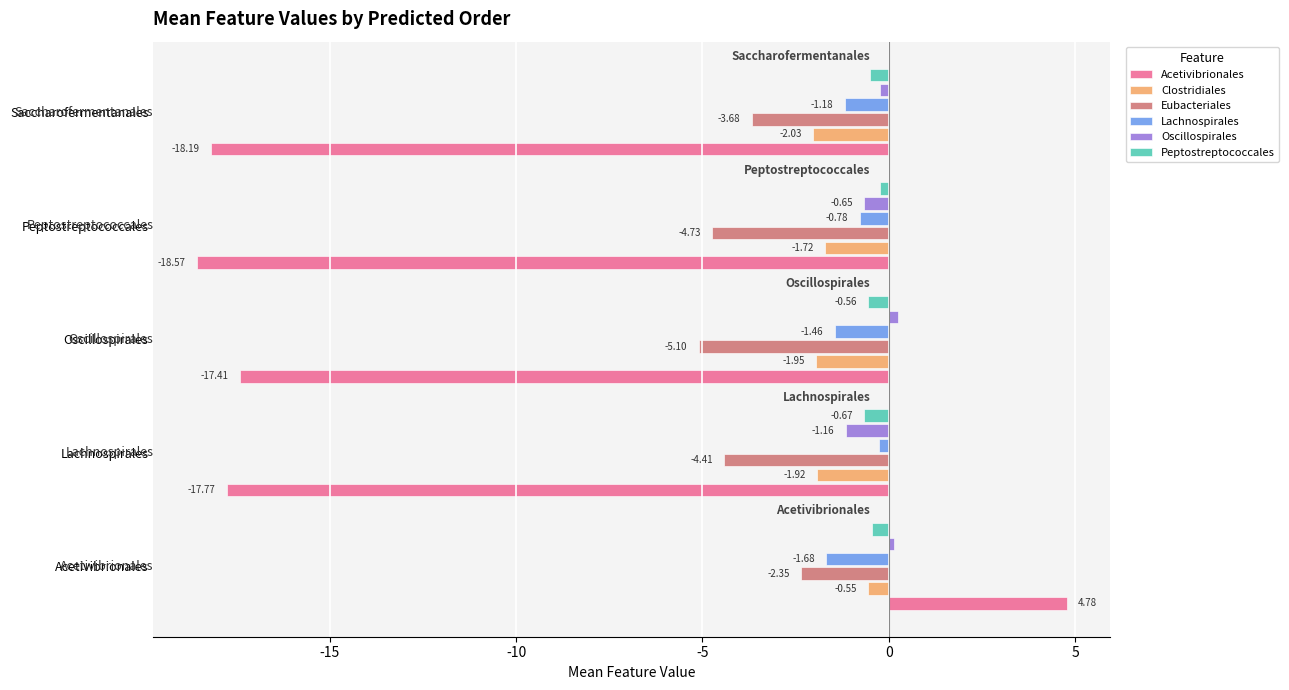

What is the total value across all series at Saccharofermentanales?

-25.8